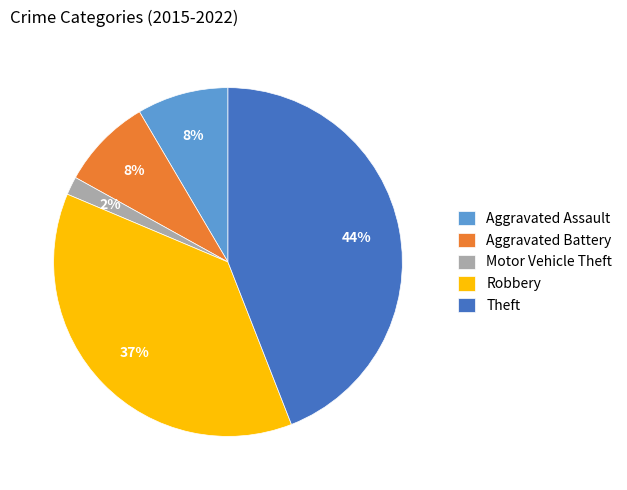

Count the number of slices in the pie.

5